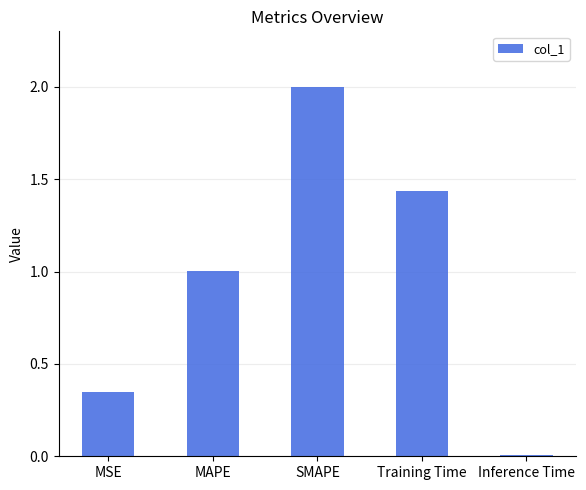

What is the label of the 3rd bar from the left?

SMAPE